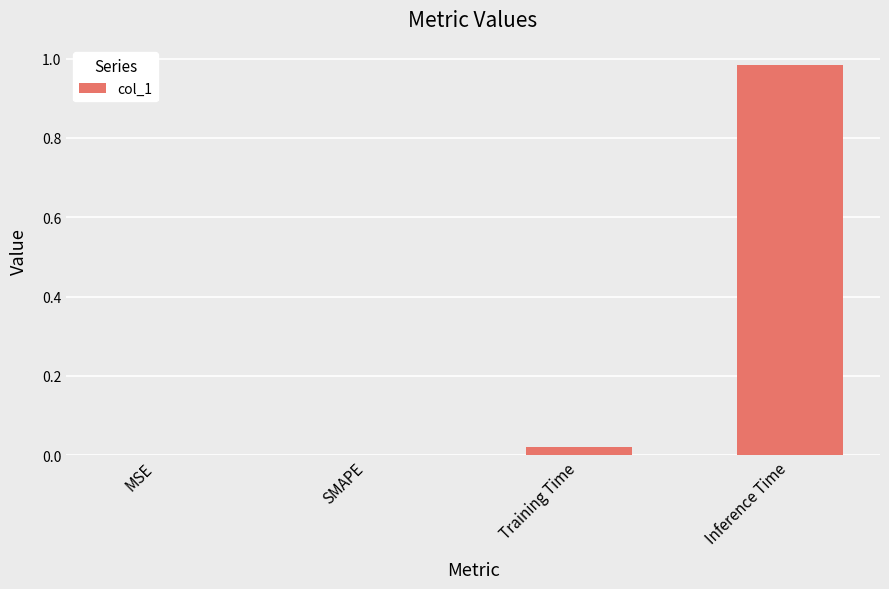

Is it true that the value at MSE is -0.3?

False